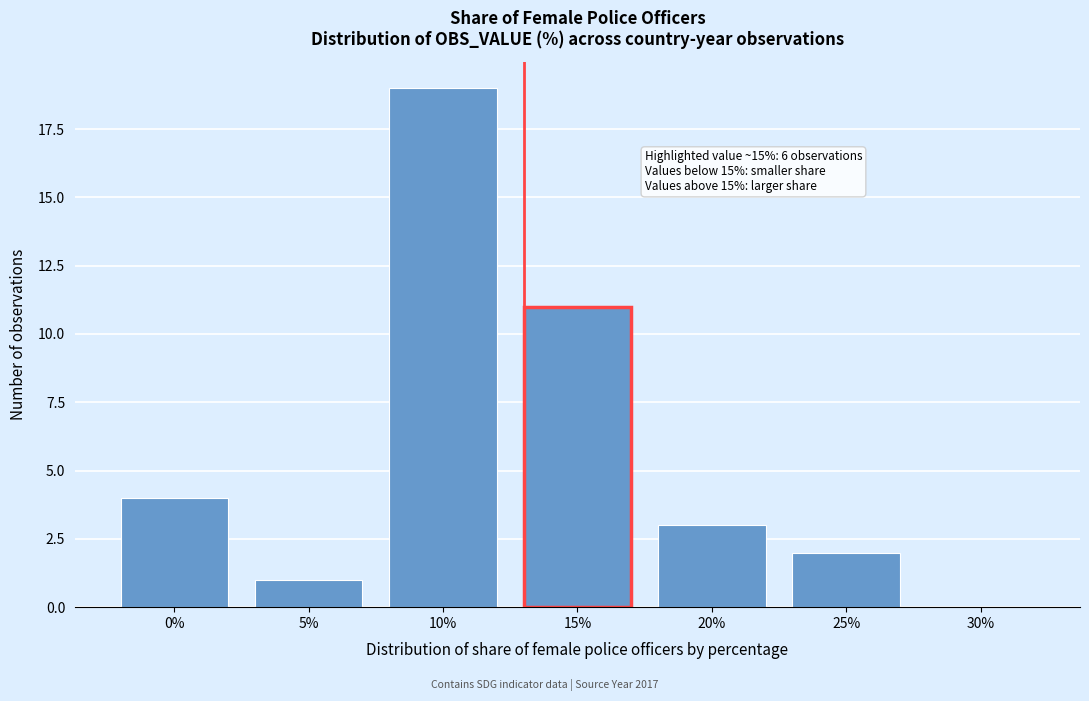

Reading left to right, list all the values displayed in this chart.

0%=4	5%=1	10%=19	15%=11	20%=3	25%=2	30%=0